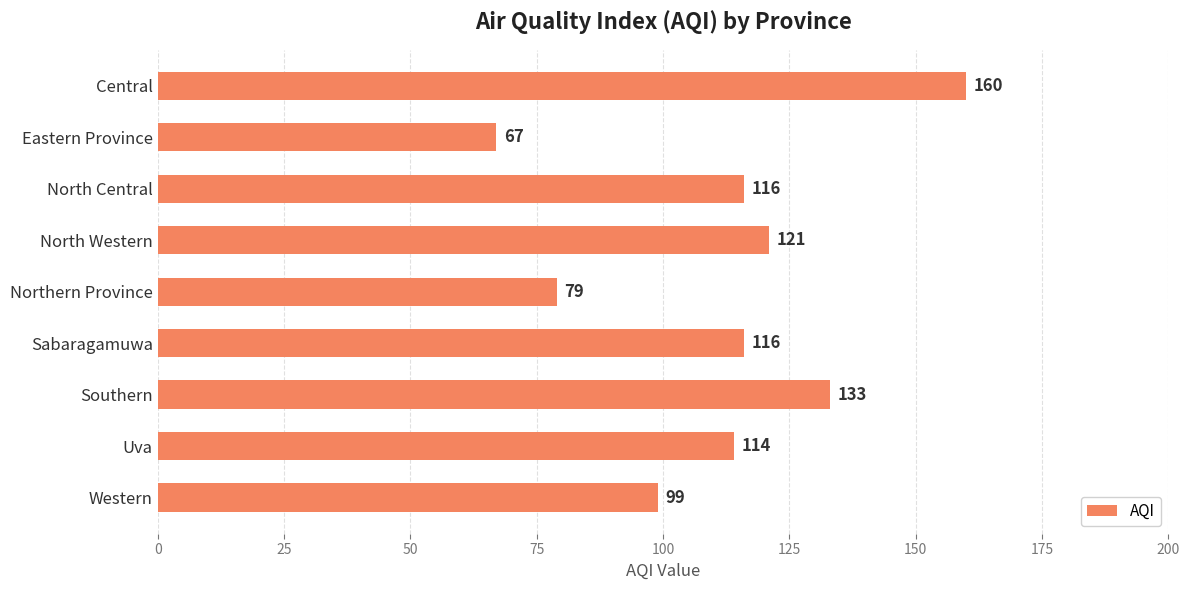

At which category does the chart reach its minimum across all series?

Eastern Province